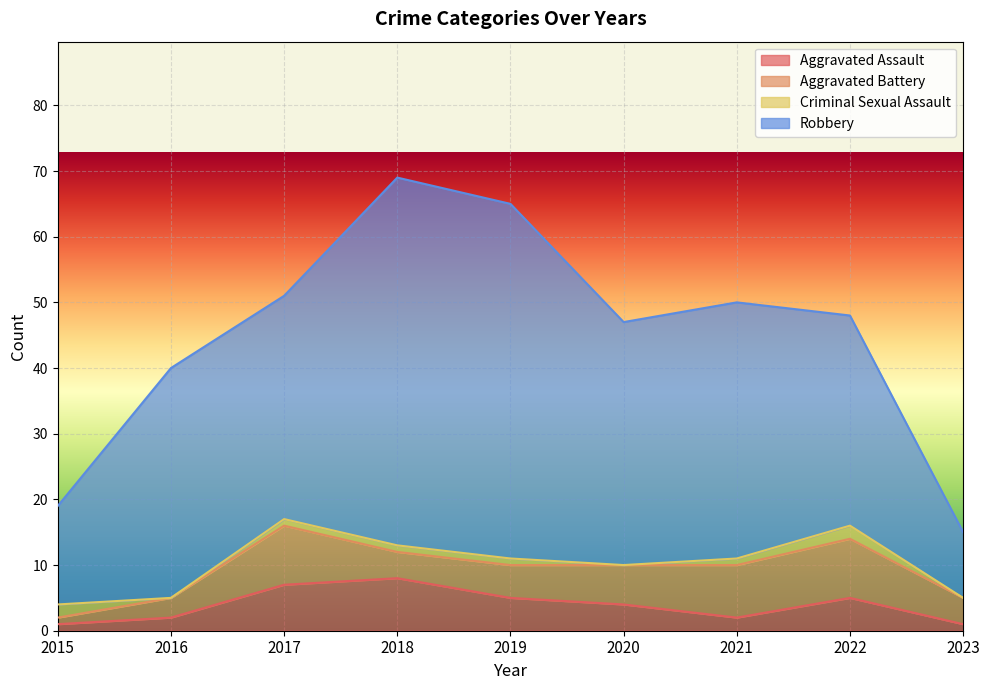

Which series changed the most between 2019 and 2022?

Robbery